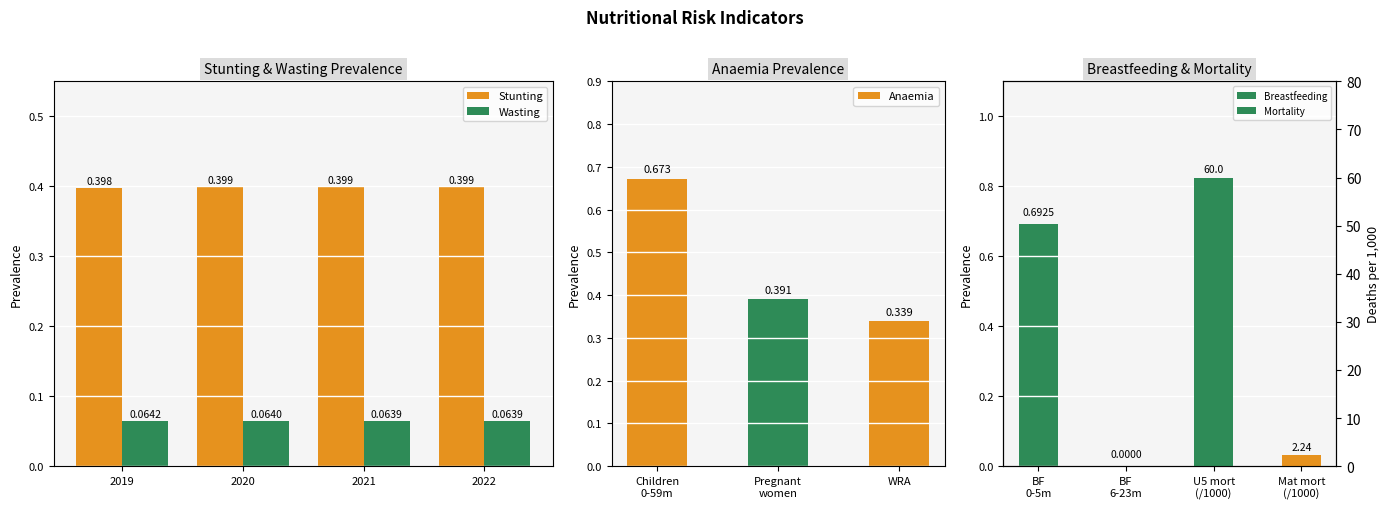

Which series has the largest total across all categories?

Stunting prevalence (%) 2019-2022